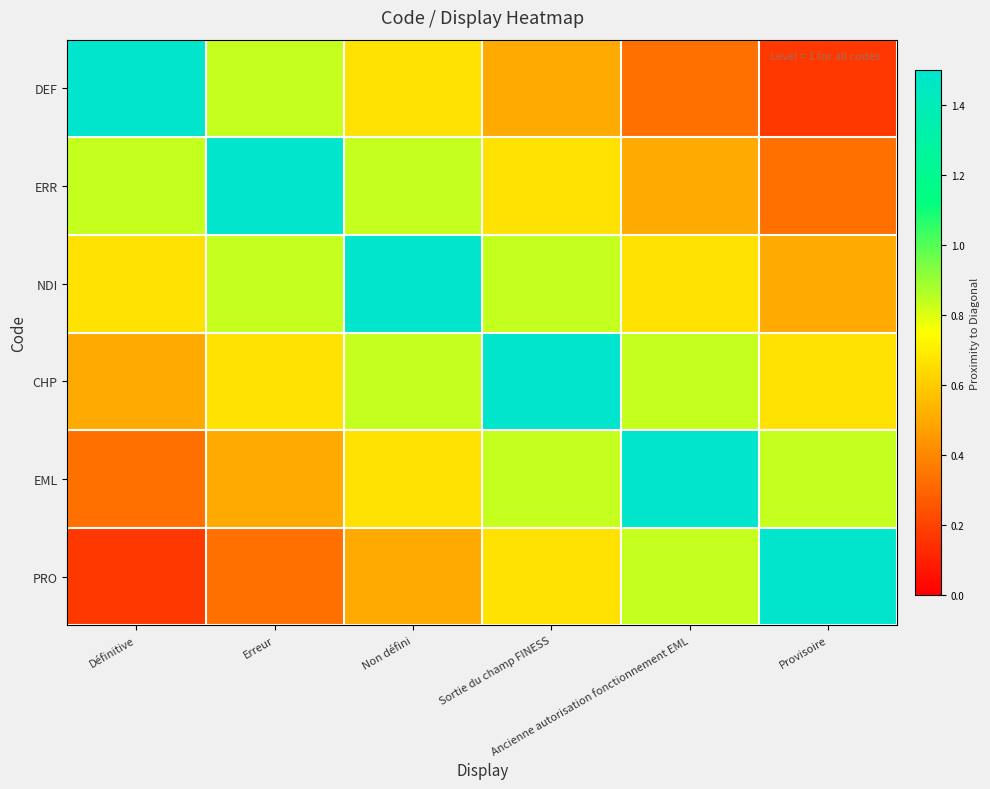

Reading left to right, list all the values displayed in this chart.

DEF: Définitive=1.5	Erreur=0.8	Non défini=0.7	Sortie du champ FINESS=0.5	Ancienne autorisation fonctionnement EML=0.3	Provisoire=0.2
ERR: Définitive=0.8	Erreur=1.5	Non défini=0.8	Sortie du champ FINESS=0.7	Ancienne autorisation fonctionnement EML=0.5	Provisoire=0.3
NDI: Définitive=0.7	Erreur=0.8	Non défini=1.5	Sortie du champ FINESS=0.8	Ancienne autorisation fonctionnement EML=0.7	Provisoire=0.5
CHP: Définitive=0.5	Erreur=0.7	Non défini=0.8	Sortie du champ FINESS=1.5	Ancienne autorisation fonctionnement EML=0.8	Provisoire=0.7
EML: Définitive=0.3	Erreur=0.5	Non défini=0.7	Sortie du champ FINESS=0.8	Ancienne autorisation fonctionnement EML=1.5	Provisoire=0.8
PRO: Définitive=0.2	Erreur=0.3	Non défini=0.5	Sortie du champ FINESS=0.7	Ancienne autorisation fonctionnement EML=0.8	Provisoire=1.5